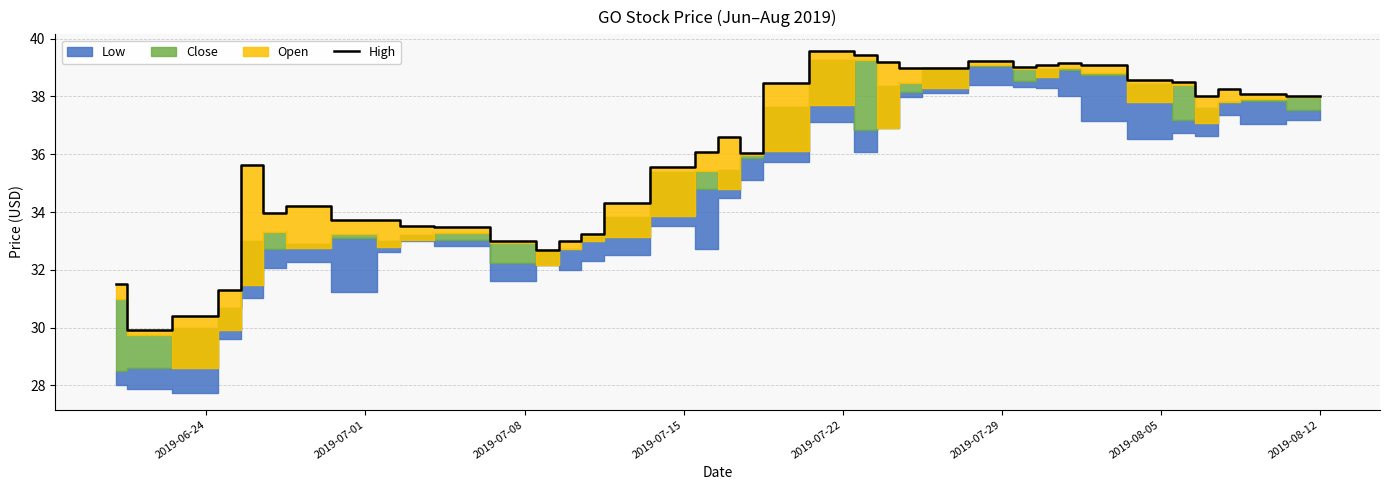

Reading left to right, list all the values displayed in this chart.

31.5	29.9	30.4	31.3	35.6	34.0	34.2	33.7	33.7	33.5	33.5	33.0	32.7	33.0	33.2	34.3	35.6	36.1	36.6	36.0	38.5	39.6	39.4	39.2	39.0	39.0	39.2	39.0	39.1	39.1	39.1	38.6	38.5	38.0	38.2	38.1	38.0